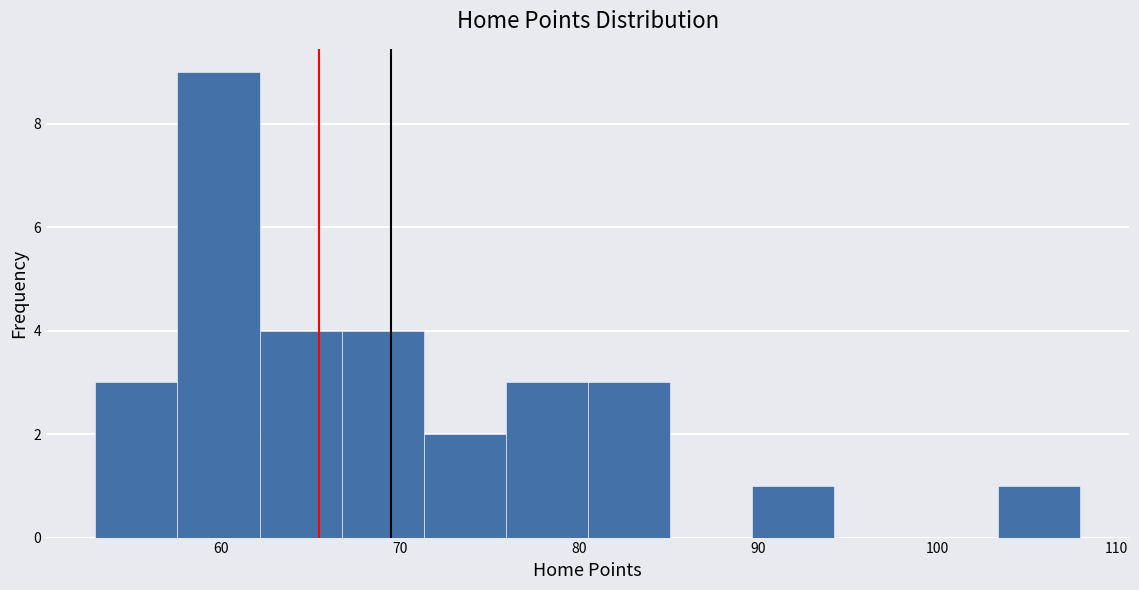

Which range on the x-axis has the tallest bar?

58 to 62